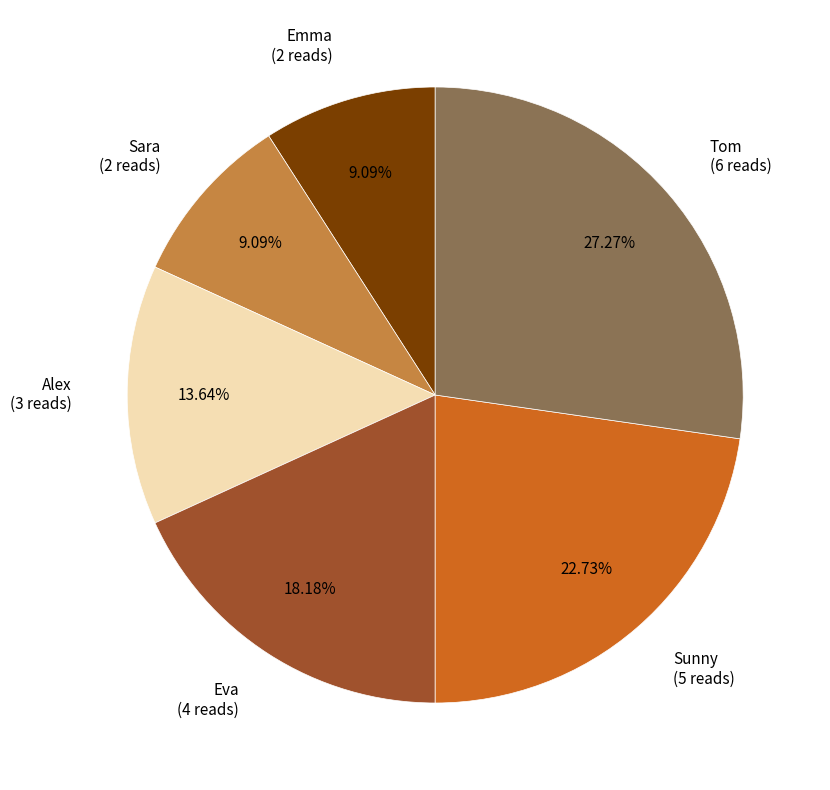

To the nearest percent, what is the combined percentage of Sara and Emma?

18%